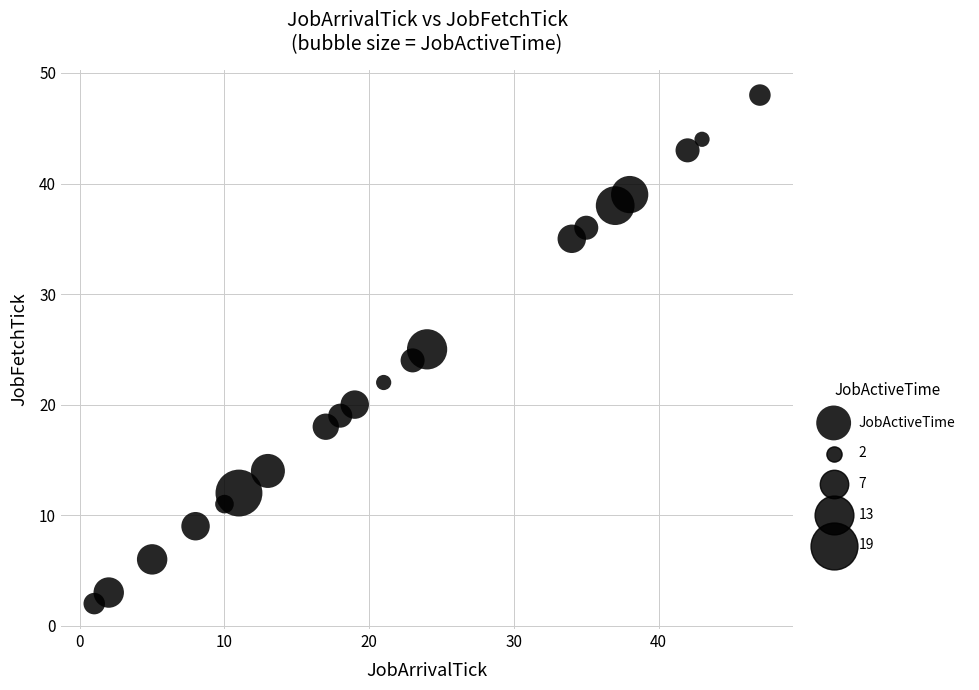

What is the range of X values (max minus min)?

46